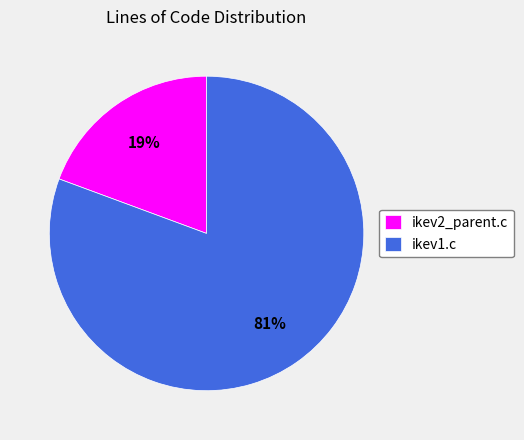

Combined, do ikev2_parent.c and ikev1.c account for over 50%?

Yes